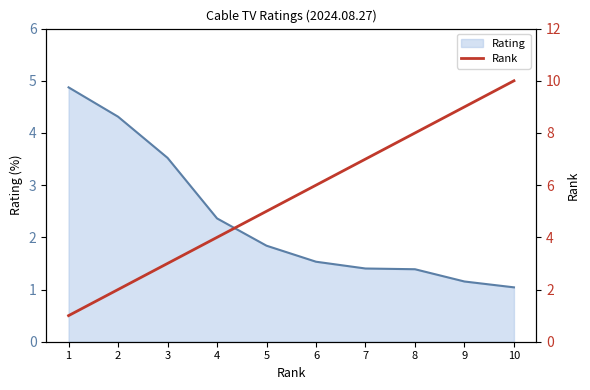

Is it true that the value at 6 is 6?

True